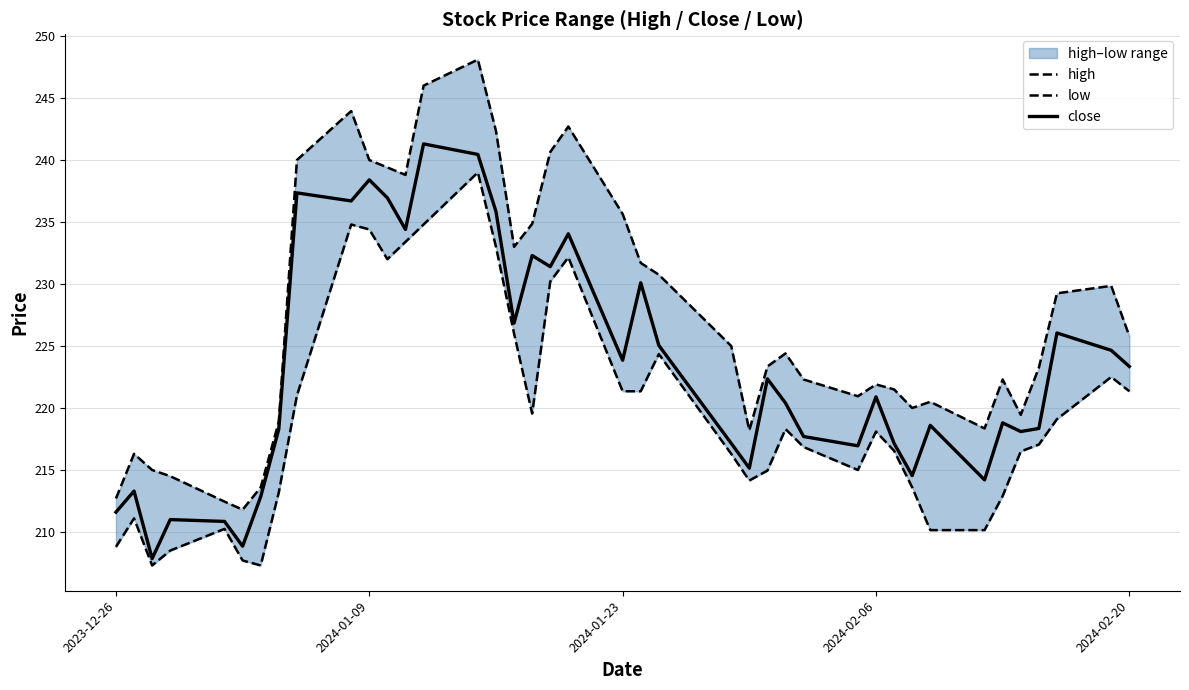

List the series in order of their overall mean, highest first.

high, close, low